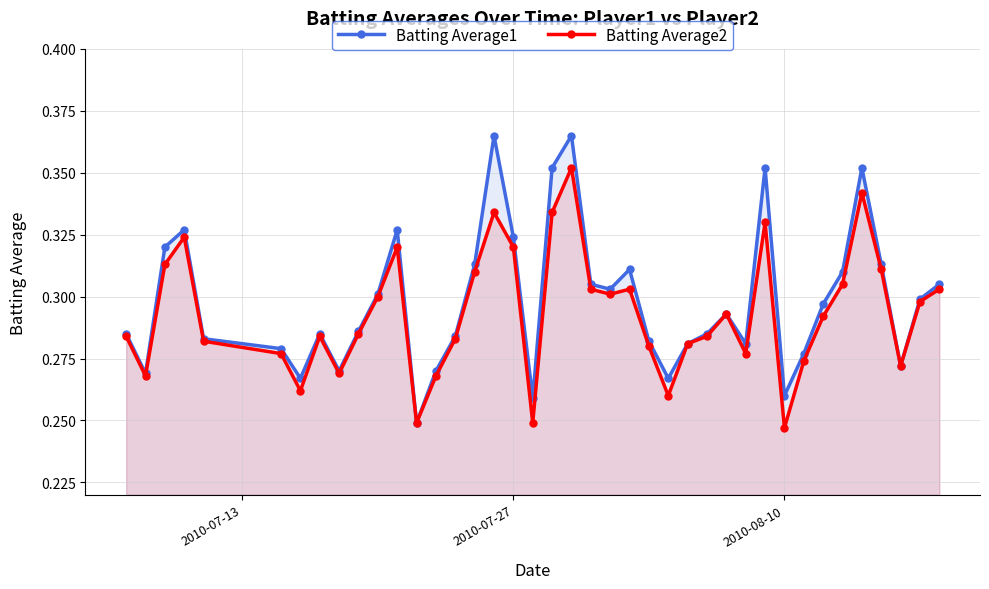

True or false: Batting Average1 and Batting Average2 cross at least once.

False